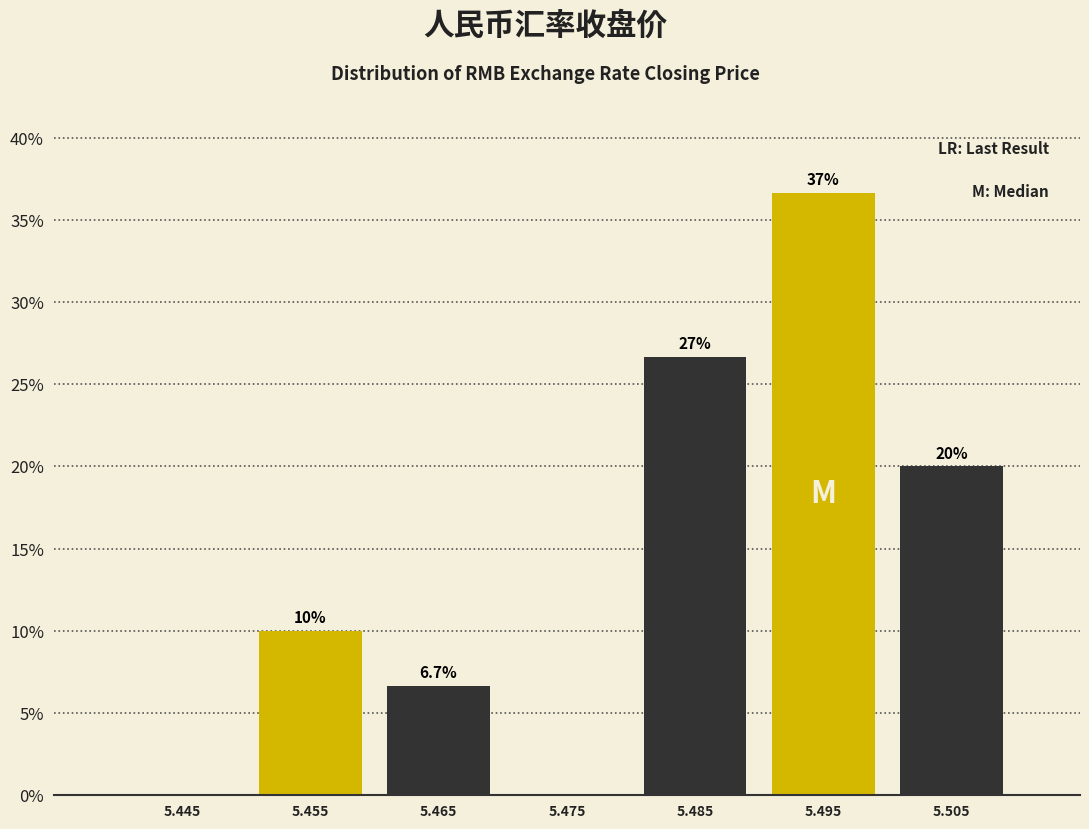

Which range on the x-axis has the tallest bar?

5.49 to 5.50